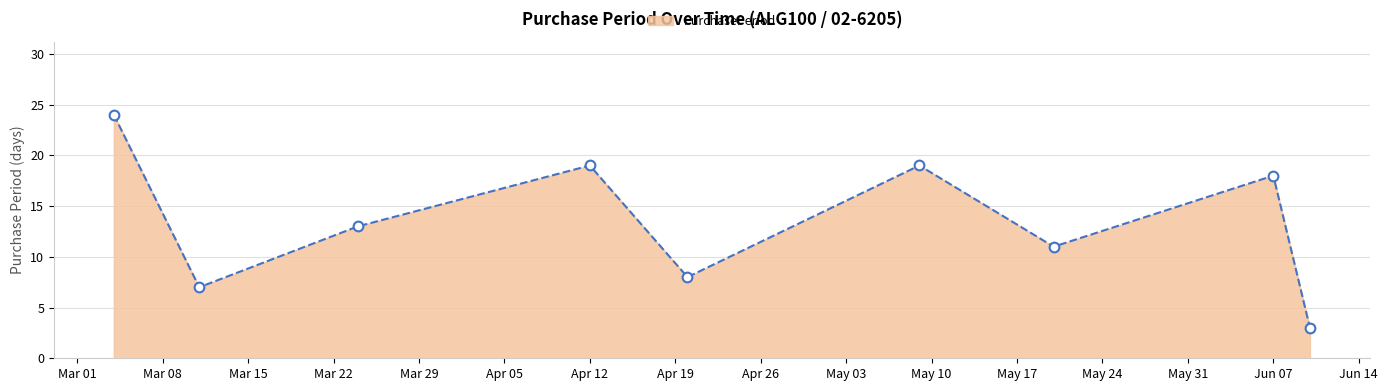

What is the difference between the maximum and minimum values?

21